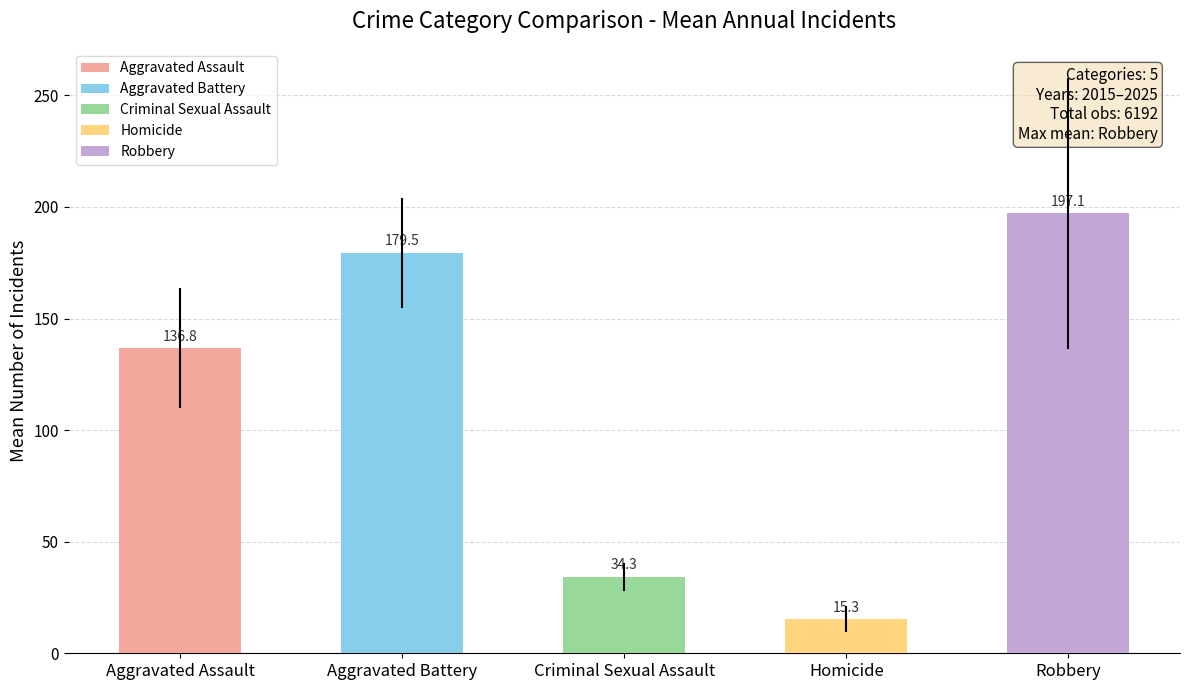

At which category does the chart reach its peak across all series?

Robbery